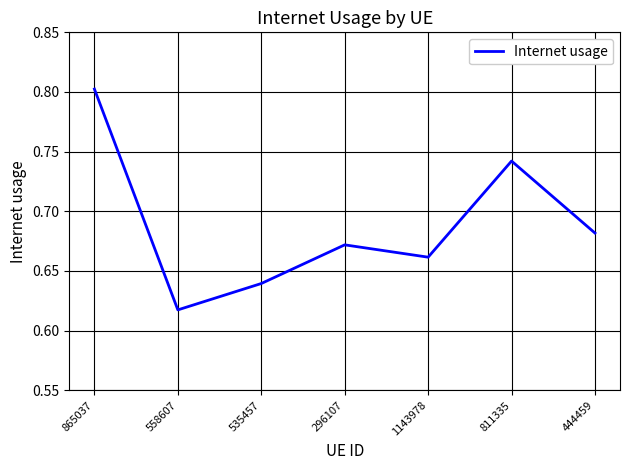

The chart shows a value of 0.4 at 296107. True or false?

False